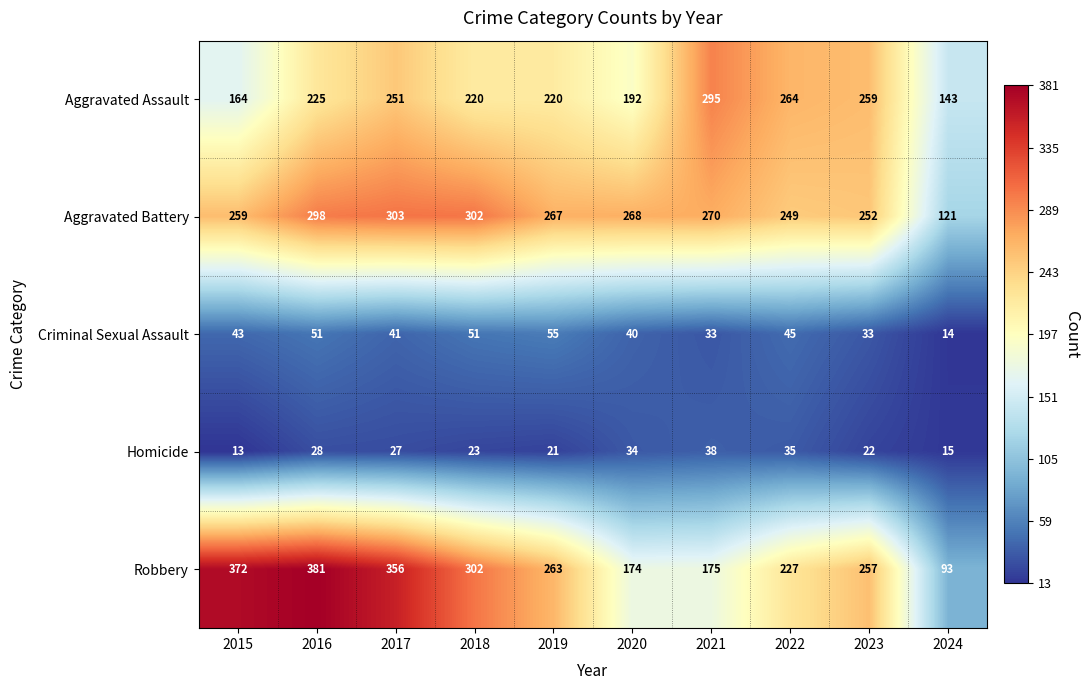

What is the sum of all Homicide values?

256